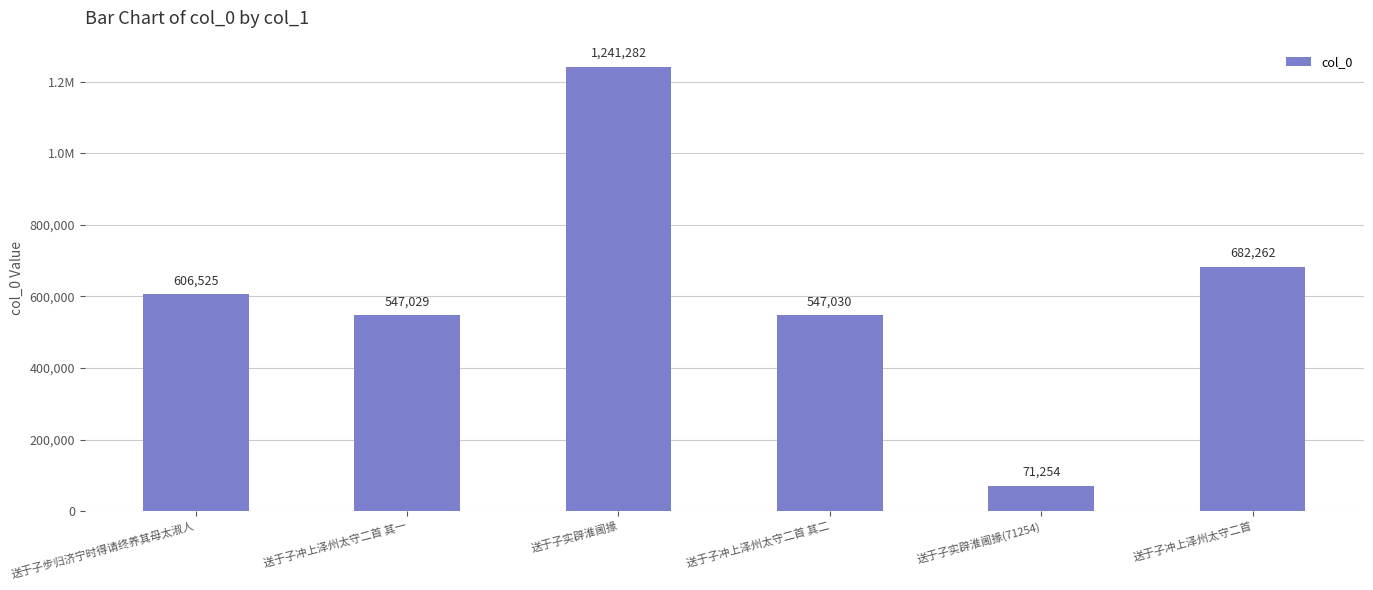

Does the chart contain any negative values?

No